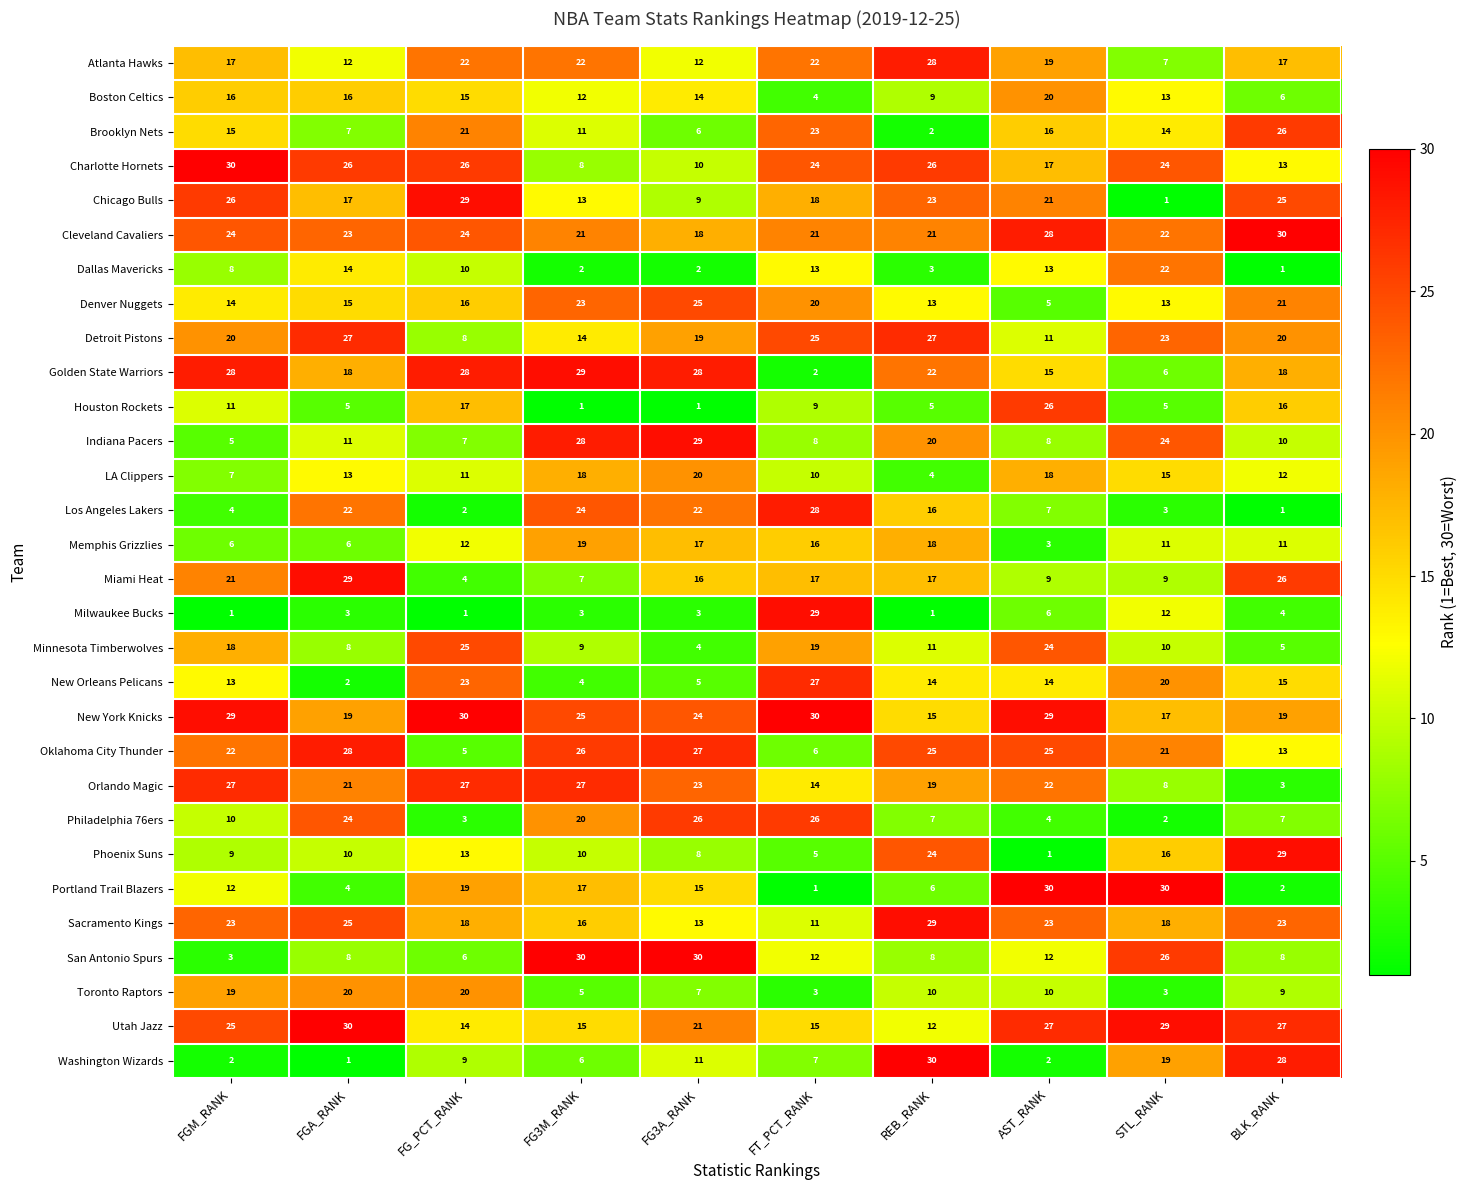

What is the sum of all Miami Heat values?

155